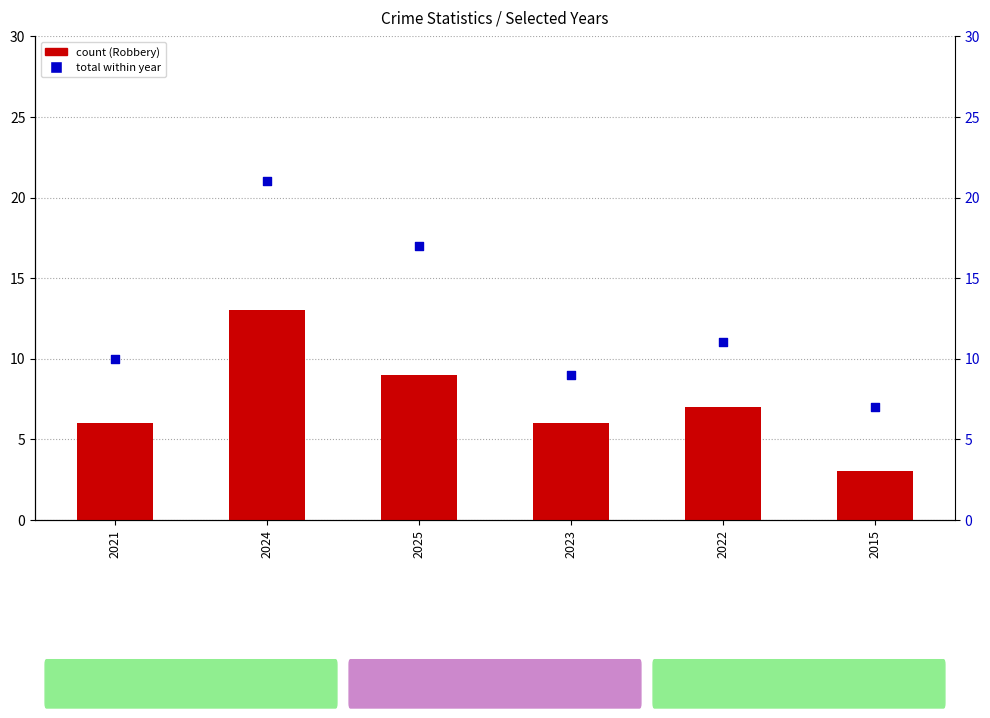

At how many categories does at least one series exceed 11?

2